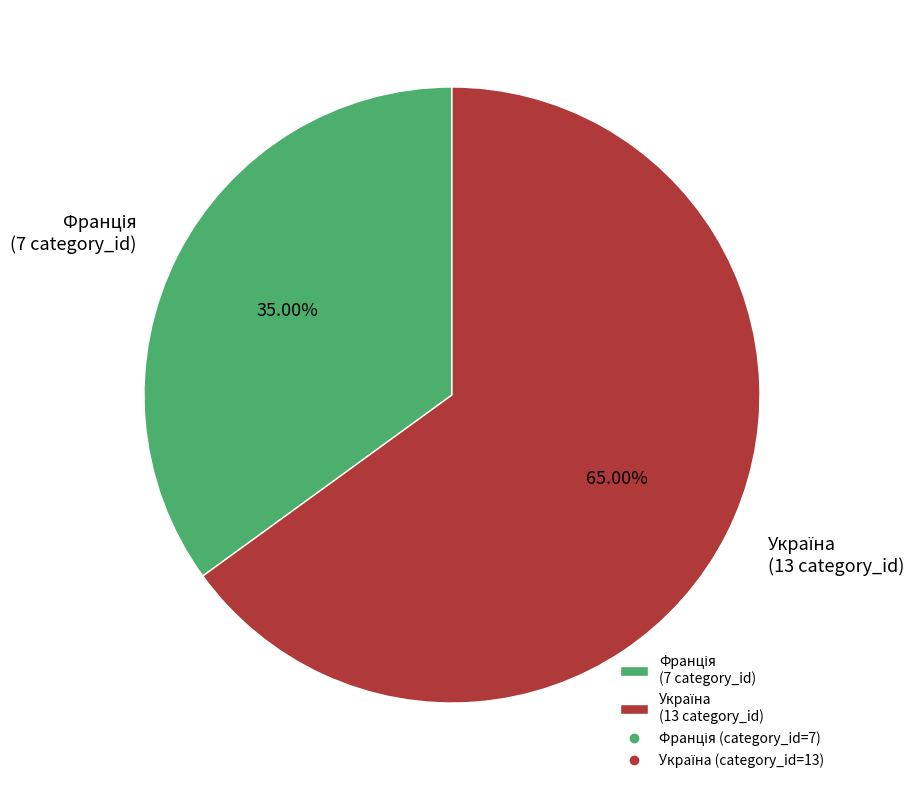

Does any single category account for the majority?

Yes